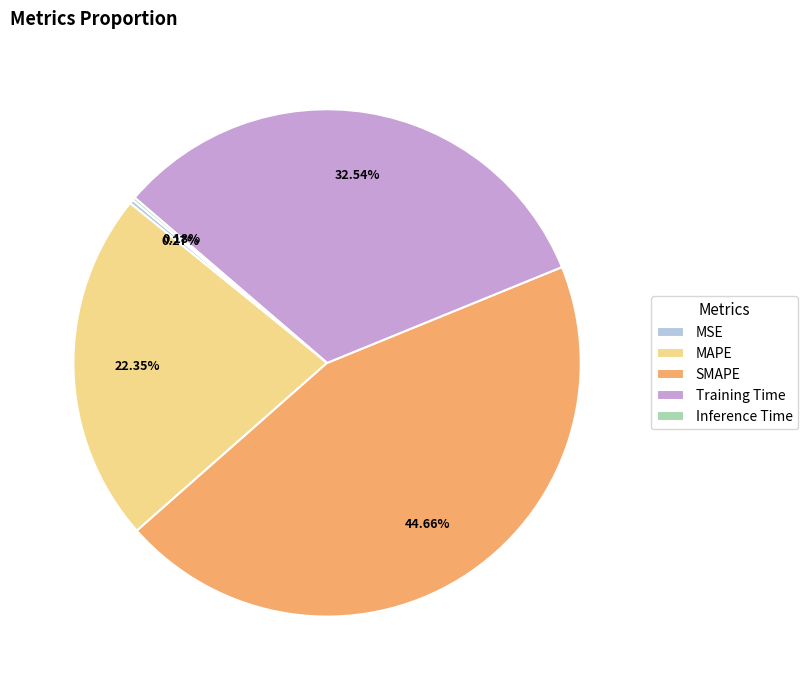

To the nearest percent, what is the average slice percentage?

20%